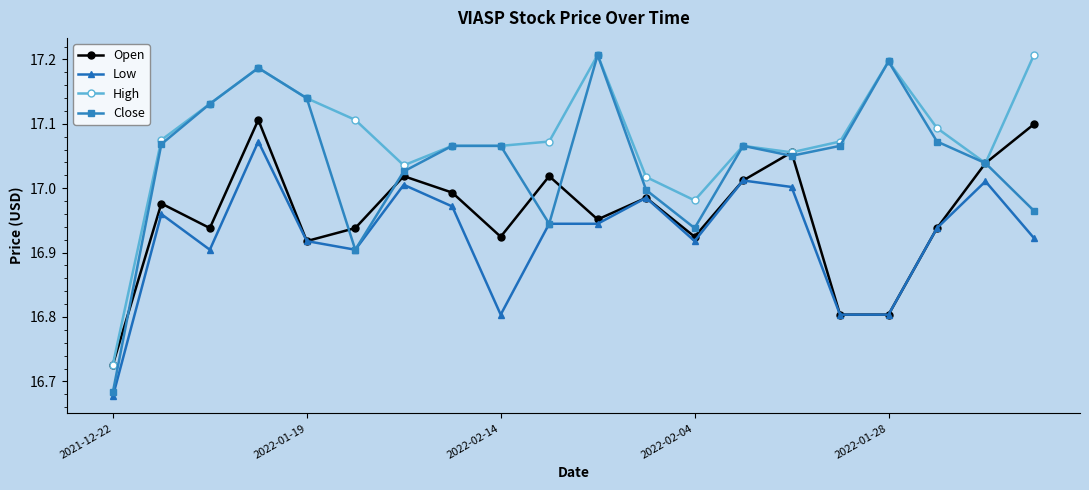

Rank the series by their average value, from highest to lowest.

High, Close, Open, Low